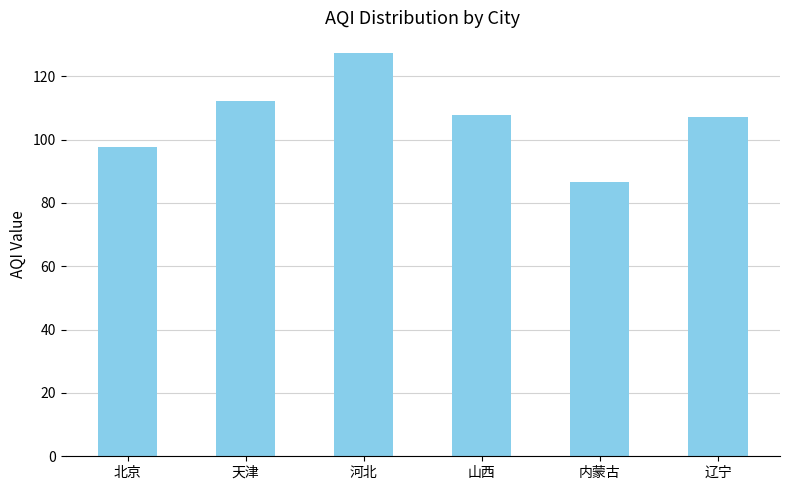

What is the sum of all values?

638.9